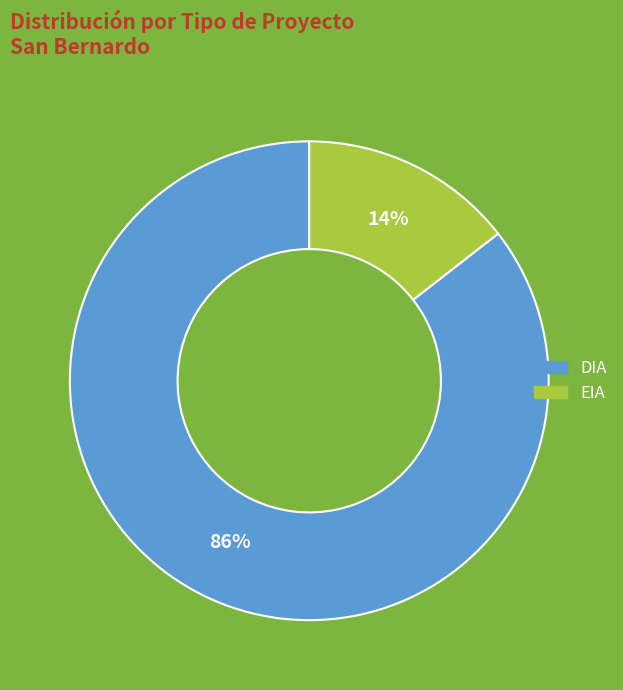

To the nearest percent, what is the combined percentage of DIA and EIA?

100%